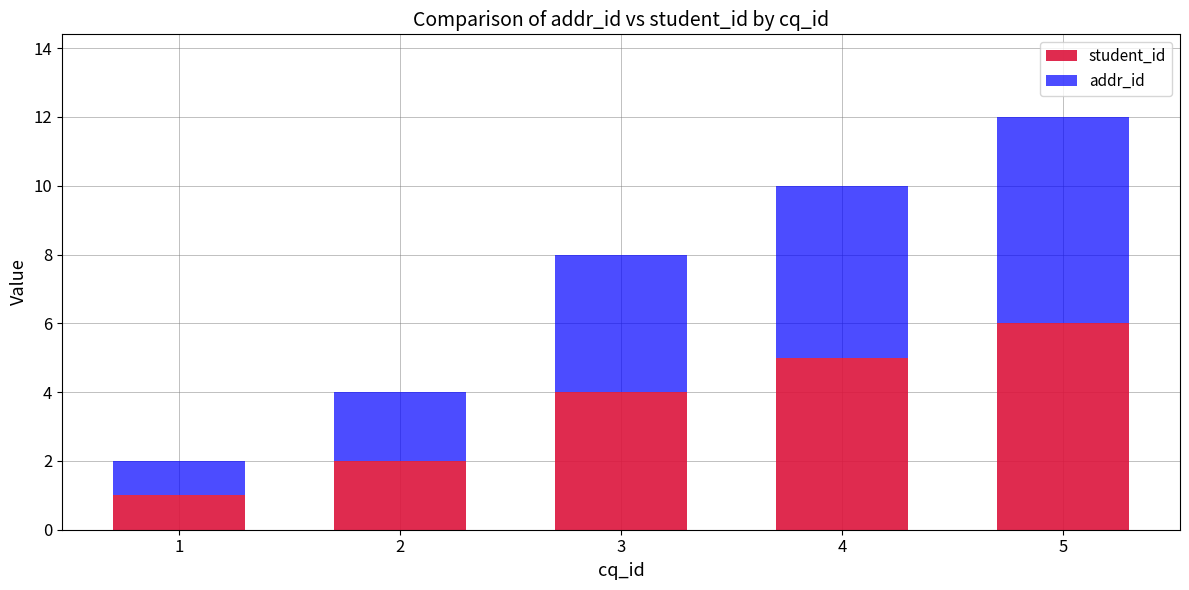

True or false: student_id has a value of 2 at 3.

False